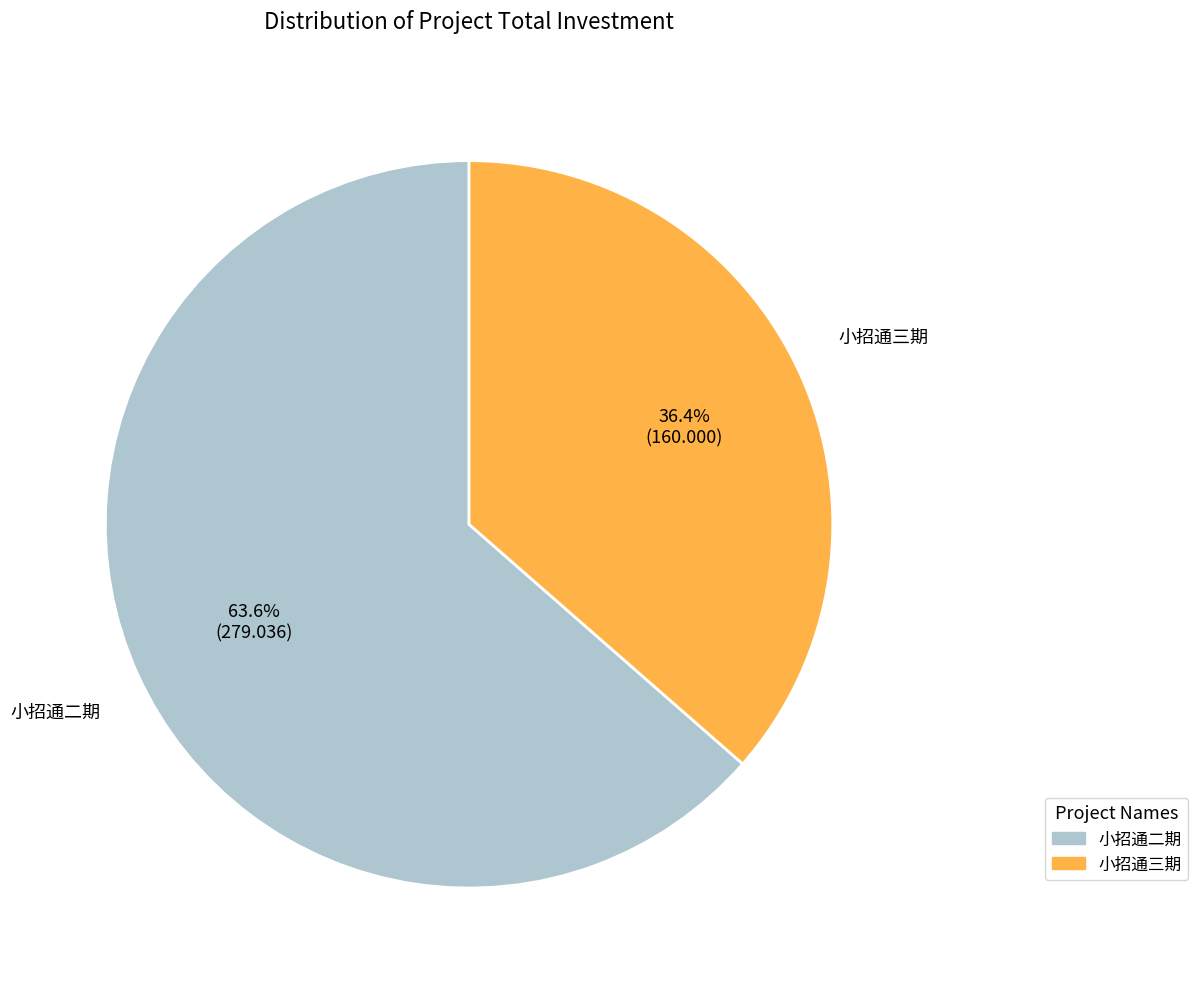

To the nearest percent, what percentage of the pie is 小招通二期?

64%